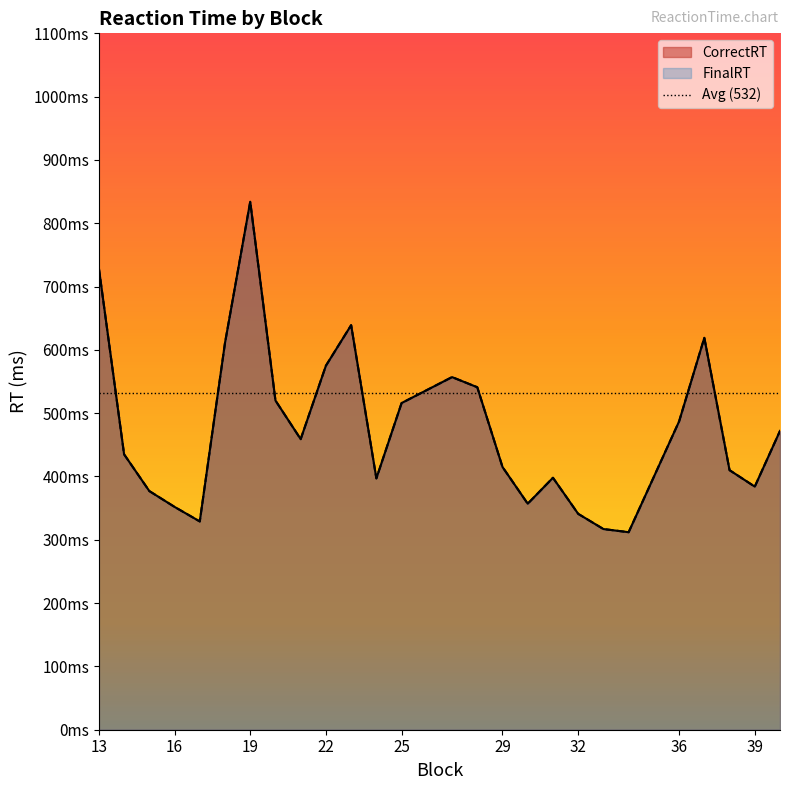

At which category does FinalRT reach its first local valley?

17